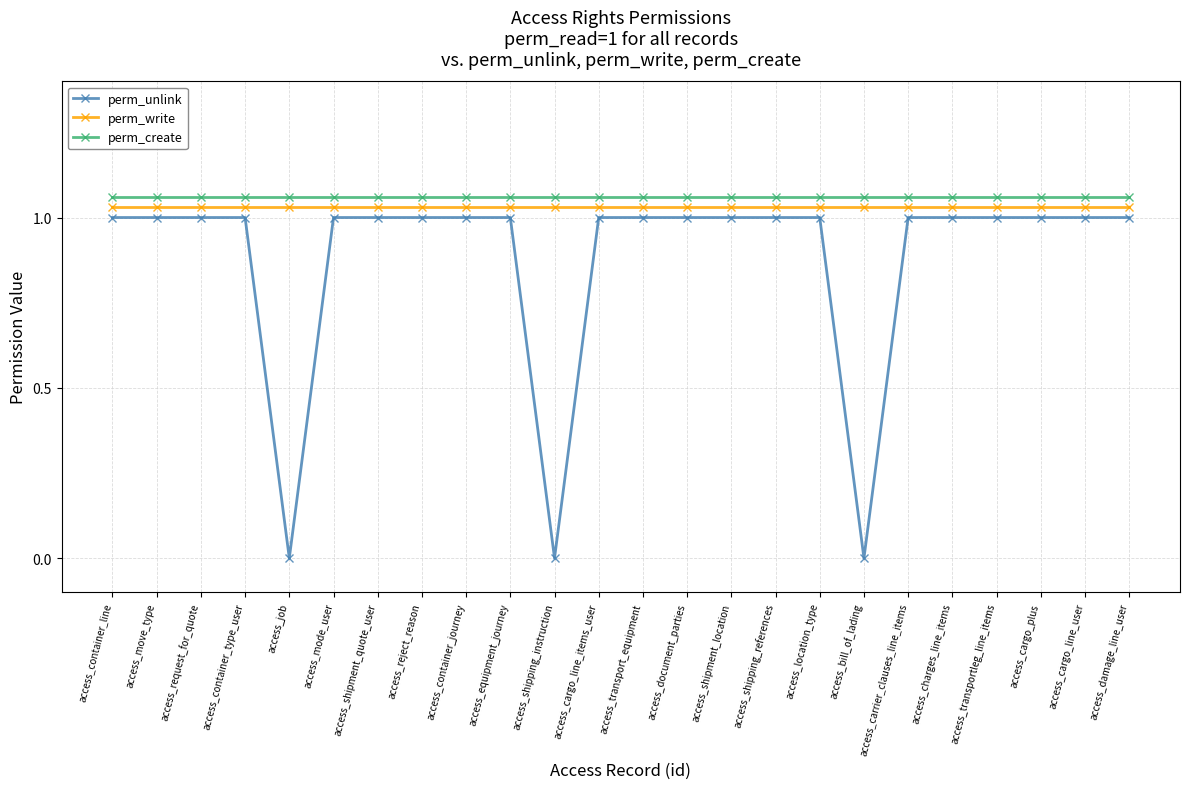

What position from the right is access_transportleg_line_items?

4